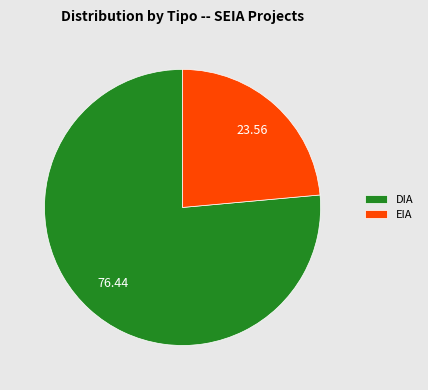

Which category accounts for the majority?

DIA